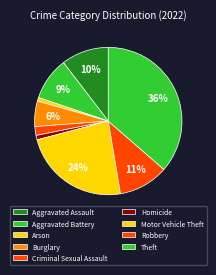

How many slices are in this pie chart?

9